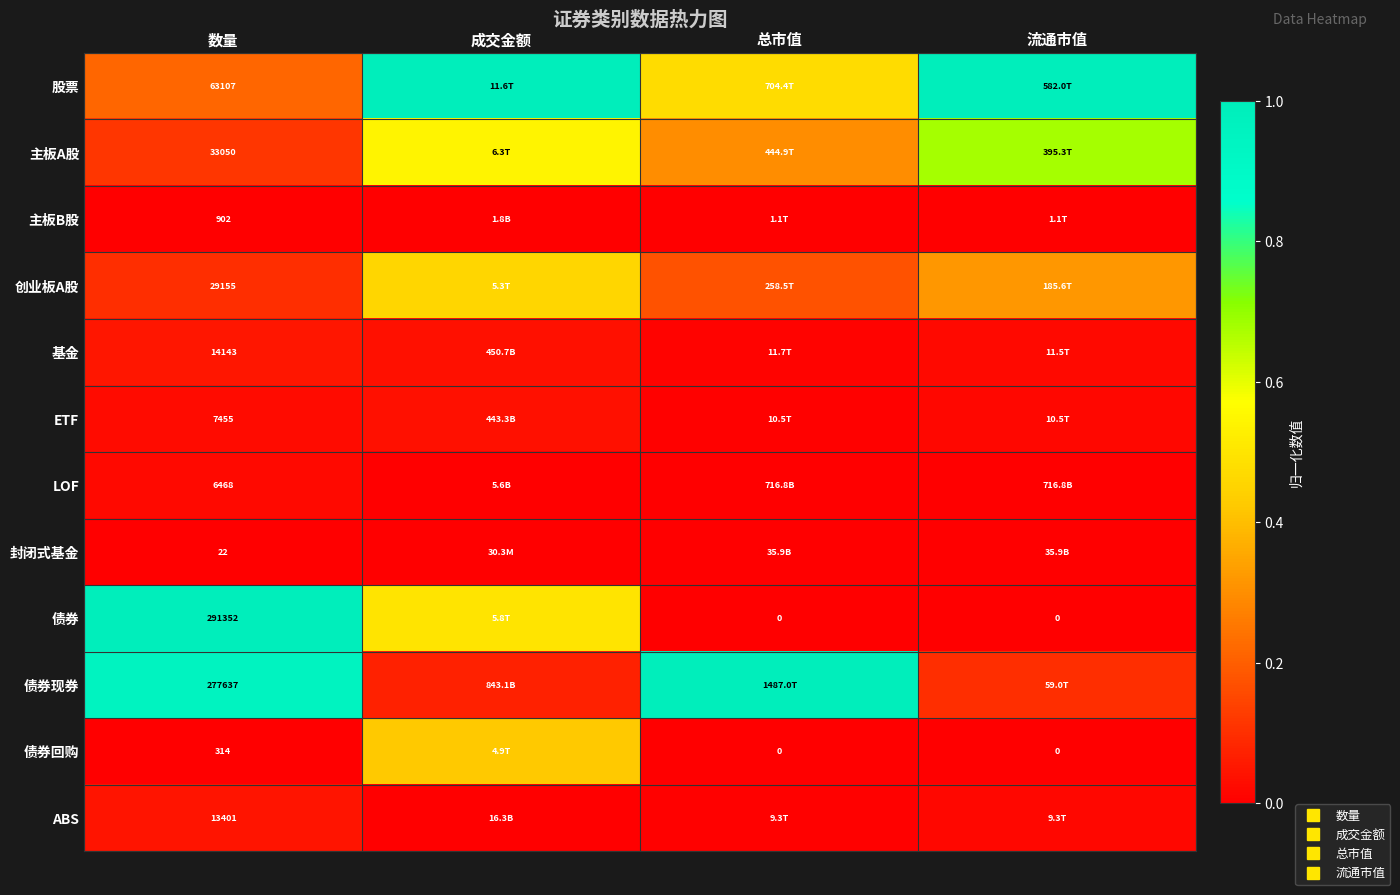

What is the spread (max minus min) of values at 总市值?

1.0